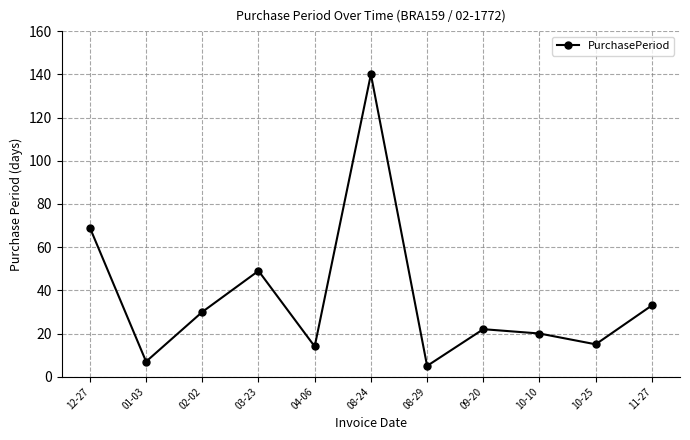

How many categories are shown in the chart?

11